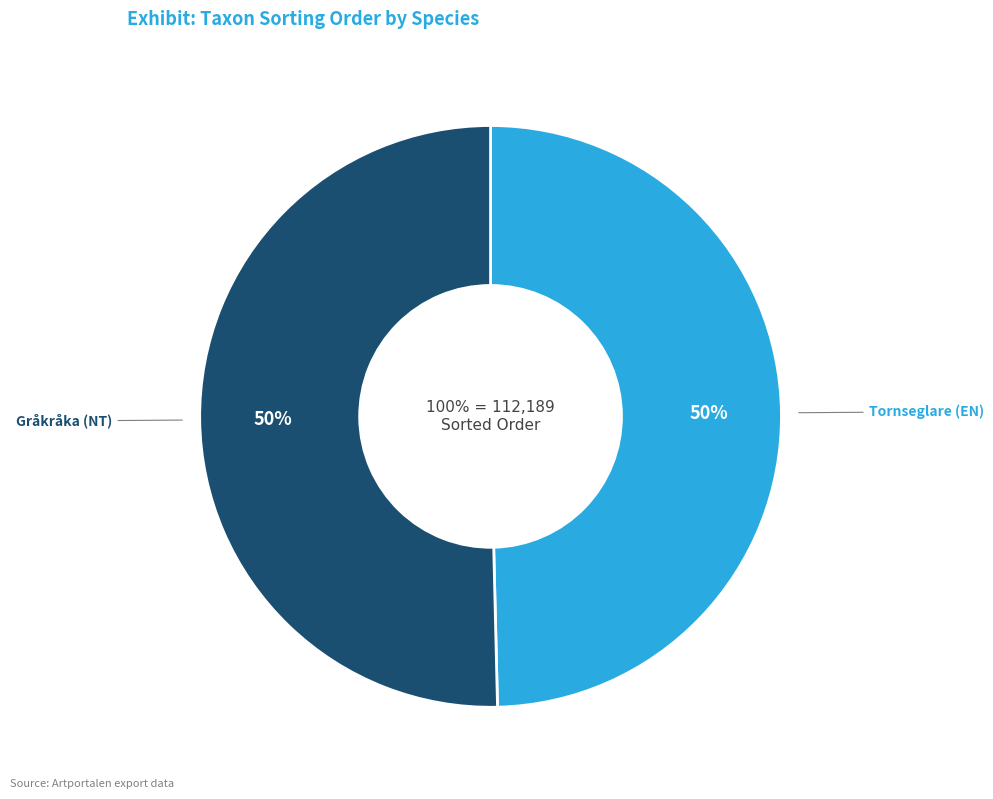

Count the number of slices in the pie.

2